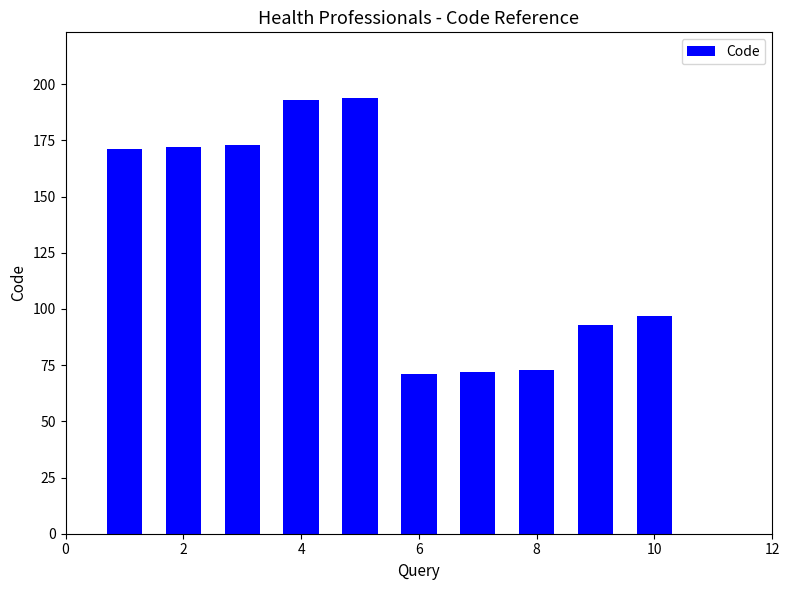

What is the greatest value displayed?

194